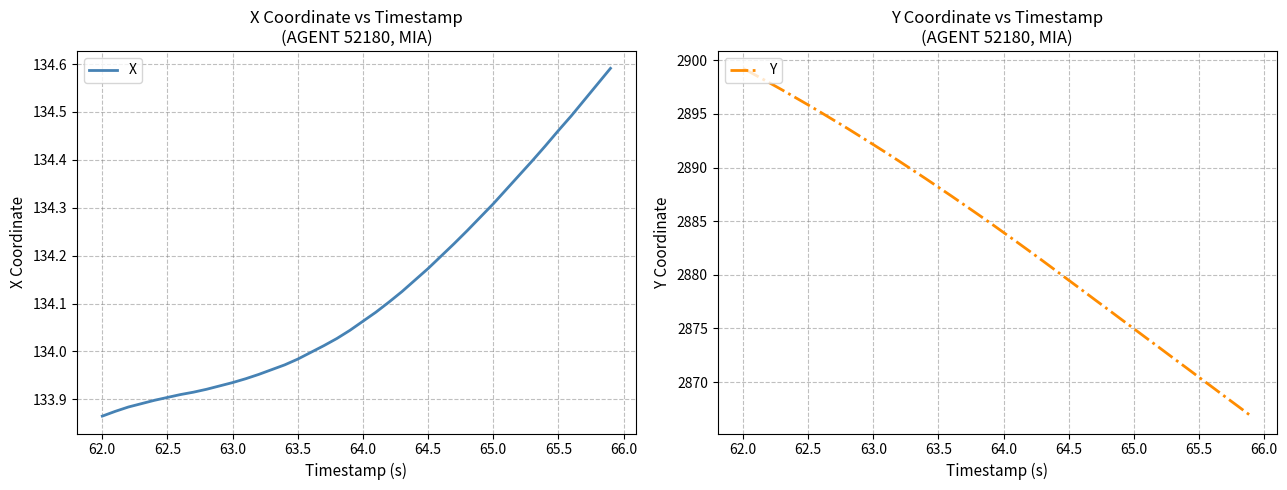

Which category has the lowest value in the X series?

62.0